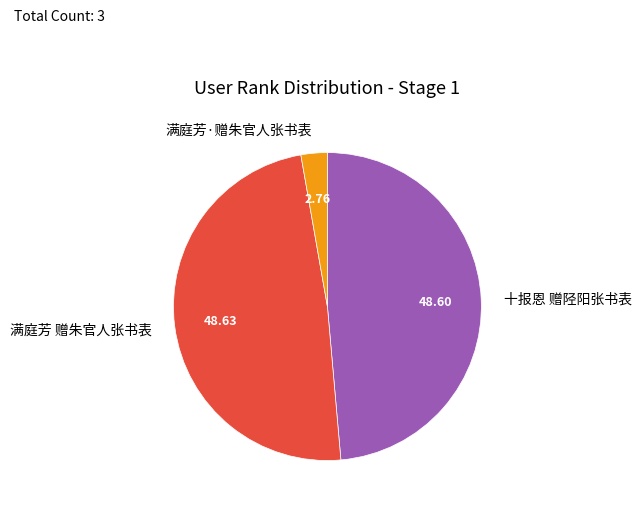

Combined, do 十报恩 赠陉阳张书表 and 满庭芳·赠朱官人张书表 account for over 50%?

Yes